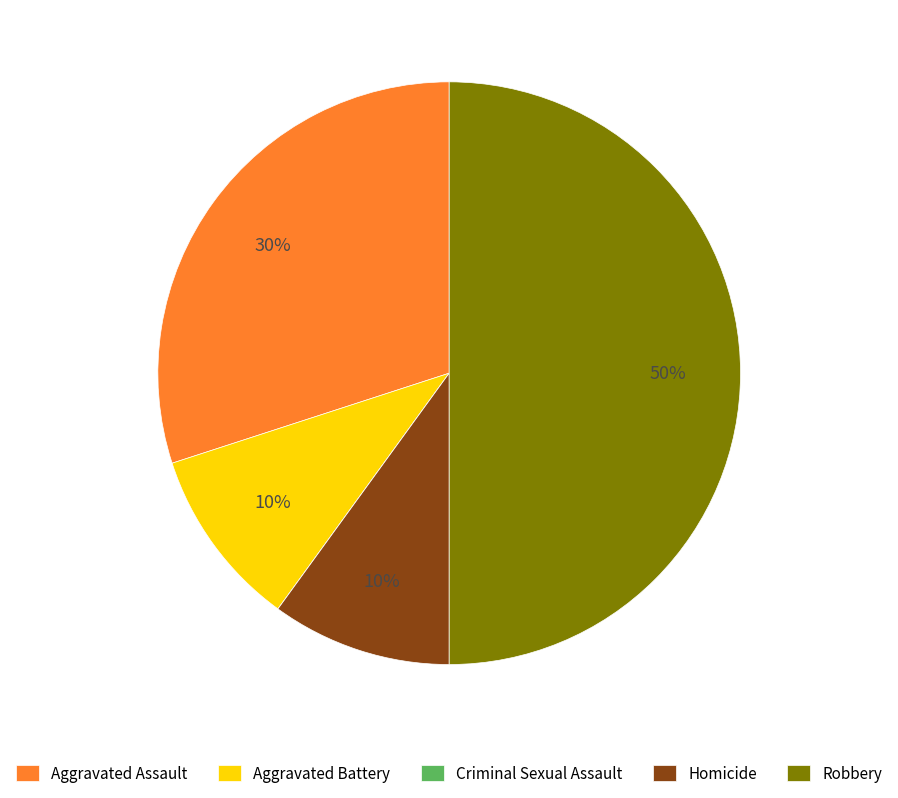

To the nearest percent, what is the combined percentage of Aggravated Battery and Robbery?

60%